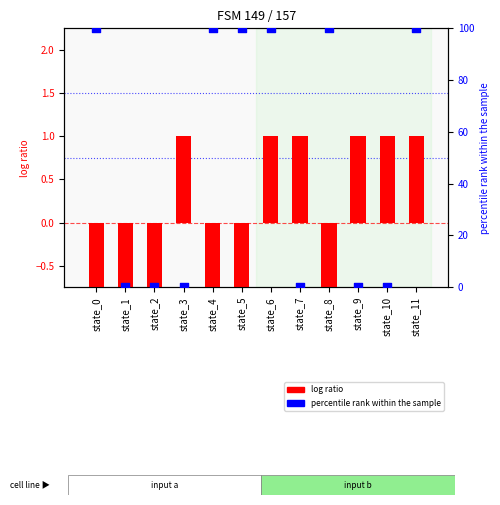

What is the total value across all series at state_1?

-1